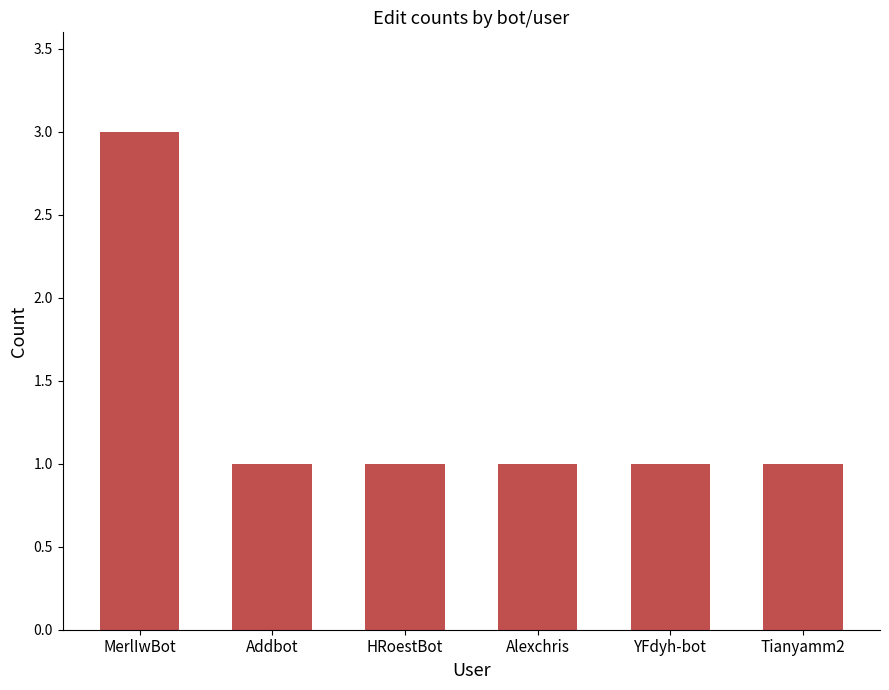

Approximately how many times larger is the value at HRoestBot compared to YFdyh-bot?

1.0